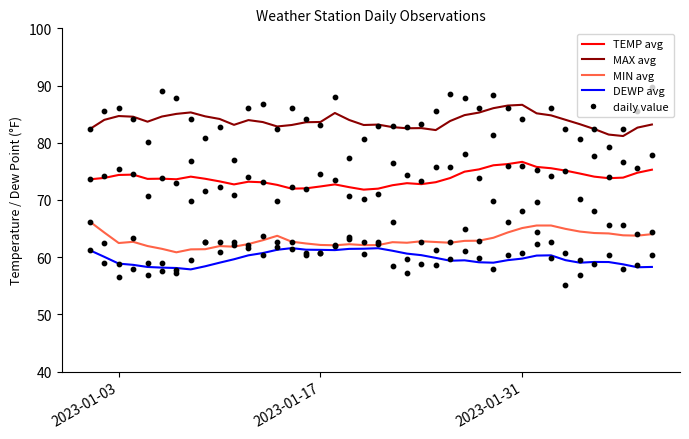

Which series has the largest Y range (max minus min)?

MAX avg